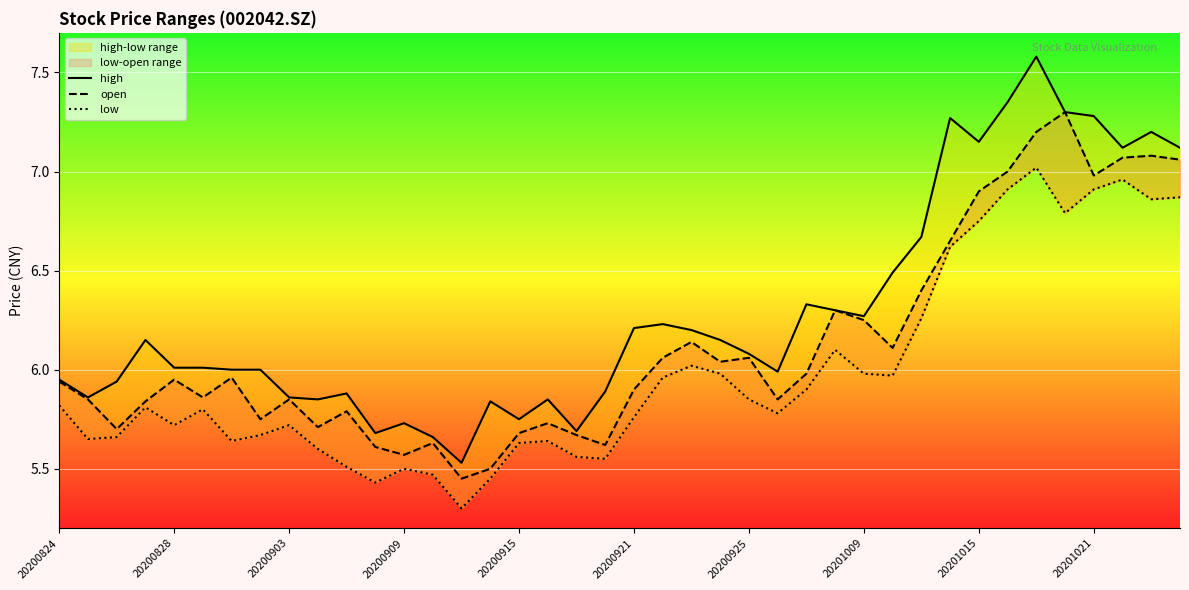

What is the maximum value shown in the chart?

7.6